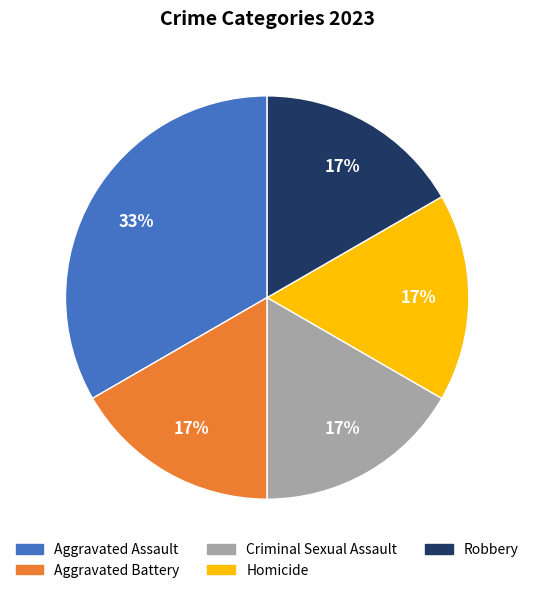

Does any single category account for the majority?

No